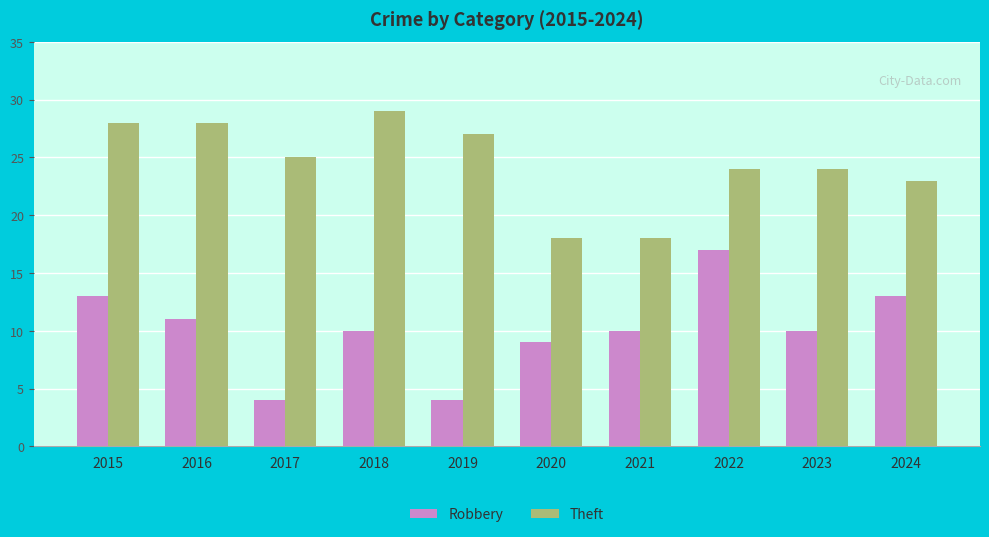

Reading left to right, extract all data points from this chart.

Robbery: 2015=13	2016=11	2017=4	2018=10	2019=4	2020=9	2021=10	2022=17	2023=10	2024=13
Theft: 2015=28	2016=28	2017=25	2018=29	2019=27	2020=18	2021=18	2022=24	2023=24	2024=23